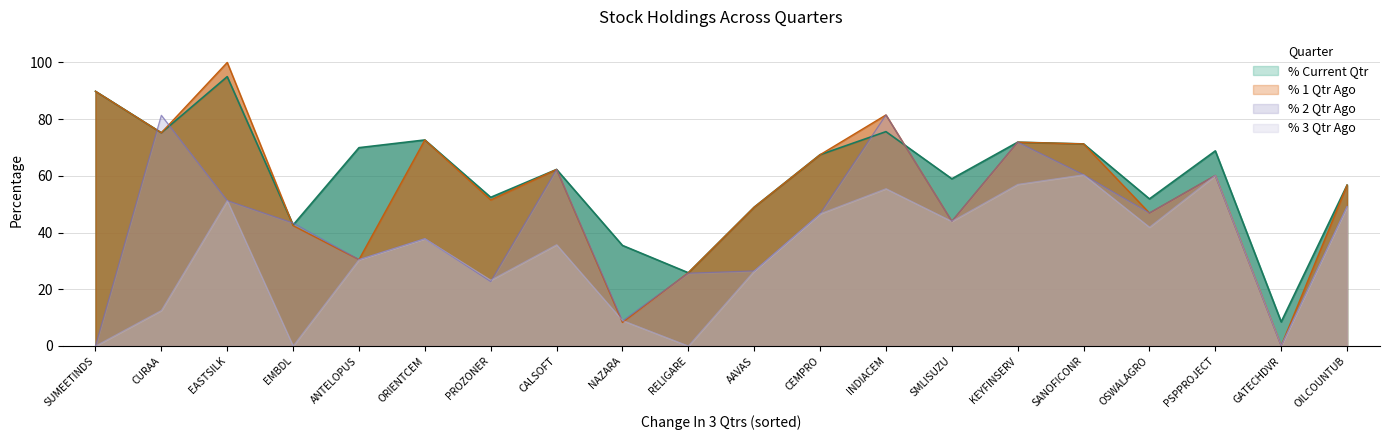

Where does the % 2 Qtr Ago series first go above 46?

CURAA